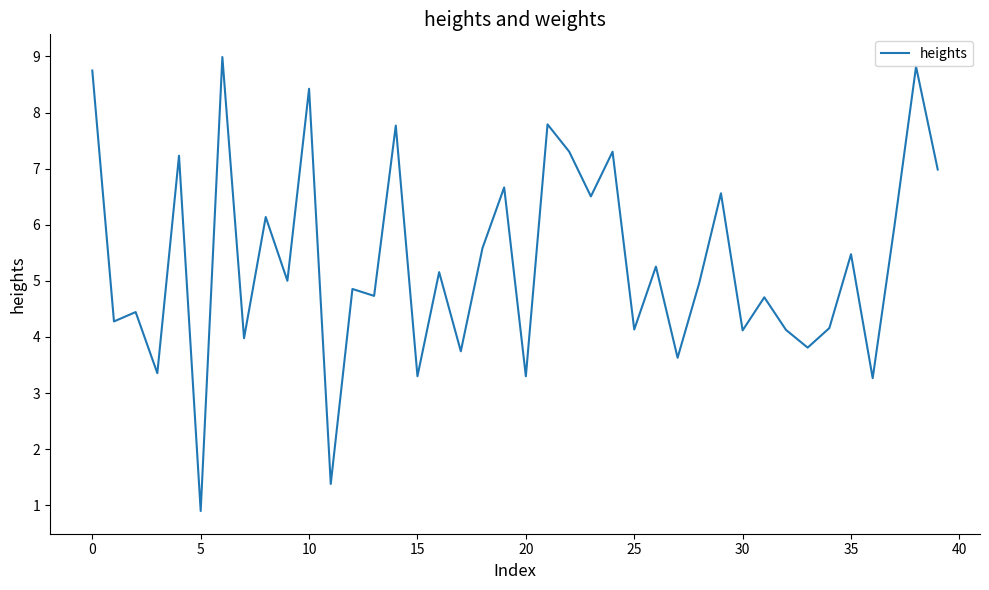

What is the difference between the maximum and minimum values?

8.1